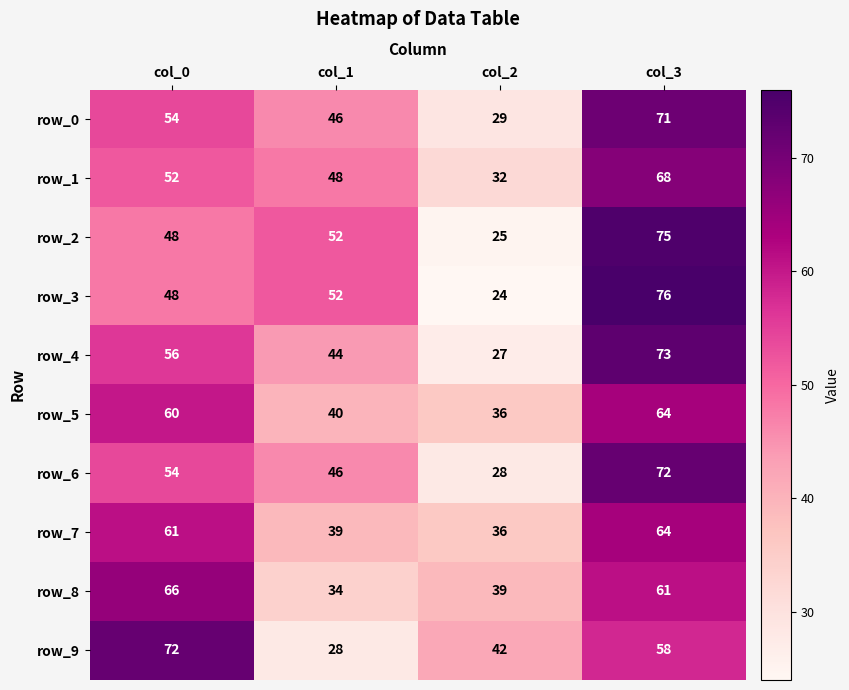

Which category has the lowest value in the row_0 series?

col_2